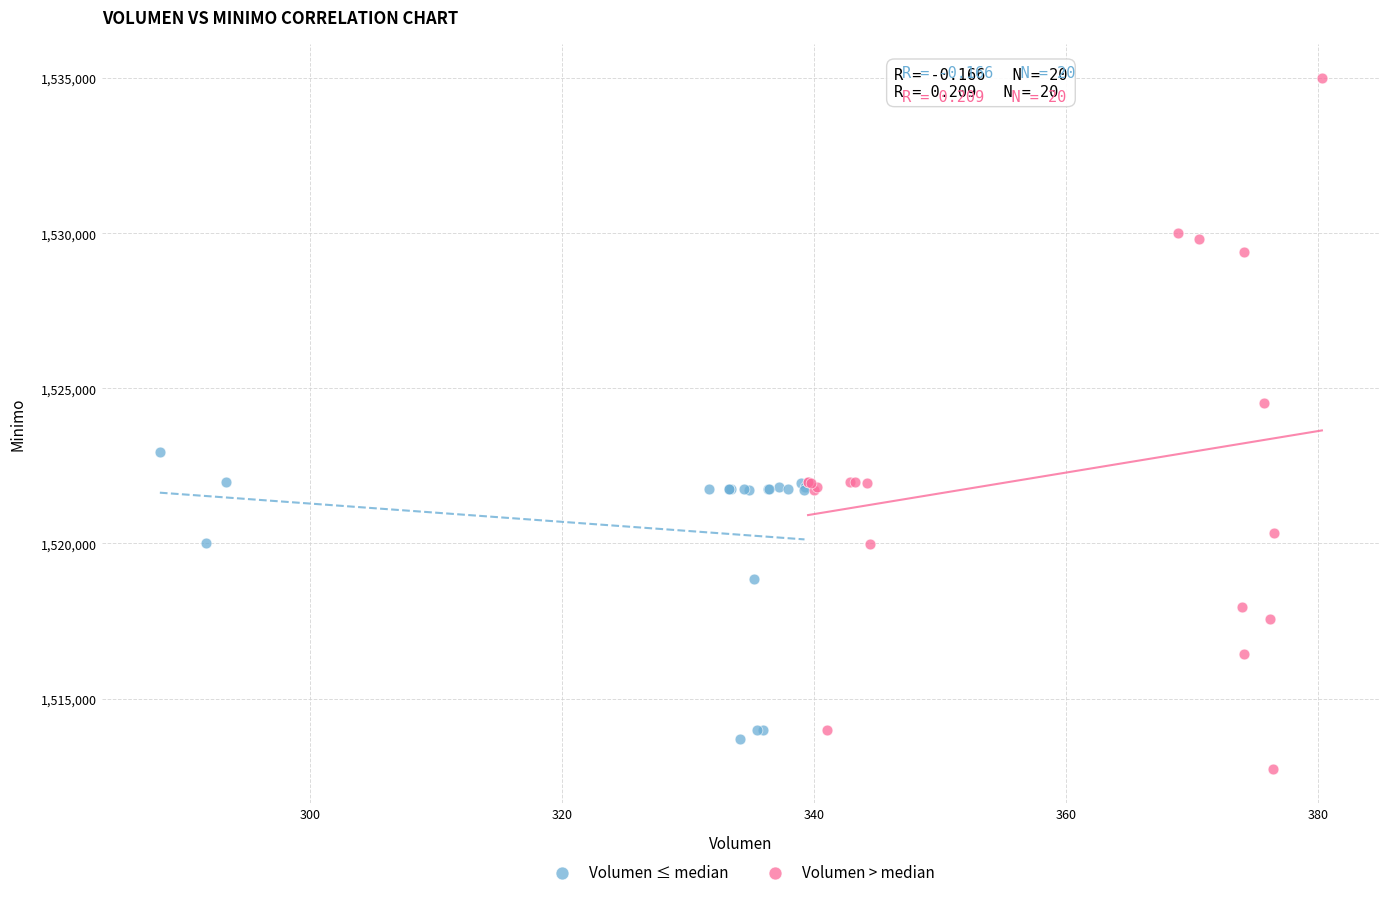

Which series reaches the maximum Y coordinate?

Volumen > median